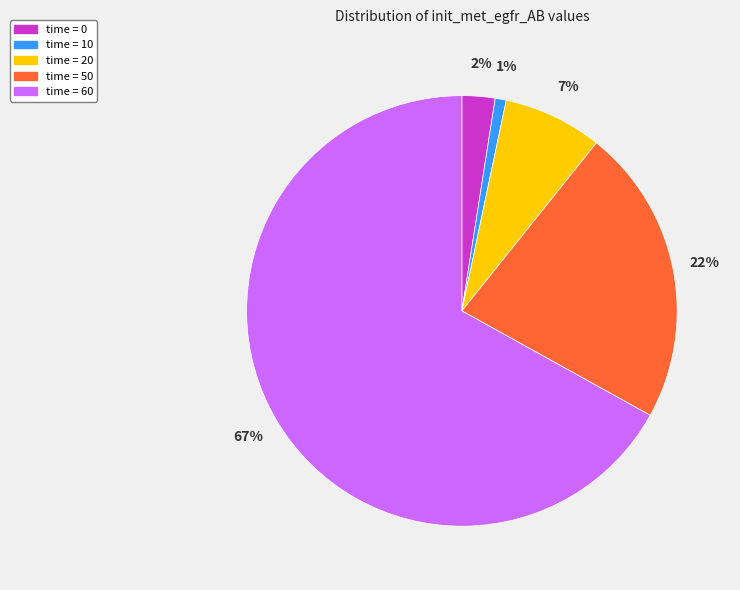

Does any single category account for the majority?

Yes